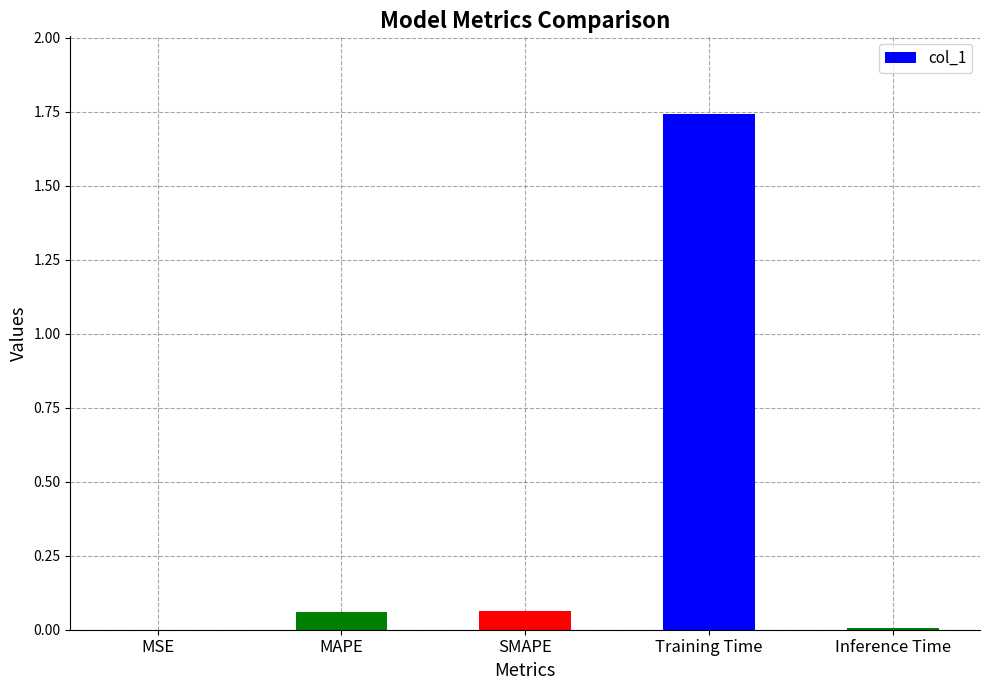

The chart shows a value of 0.4 at Training Time. True or false?

False